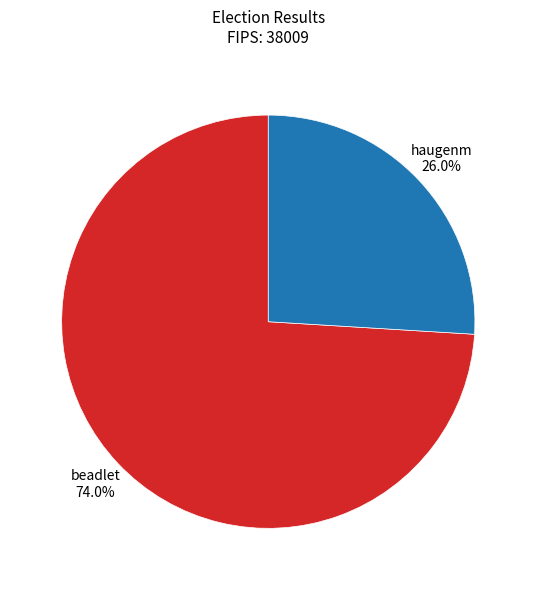

True or false: beadlet accounts for 74% of the total.

True